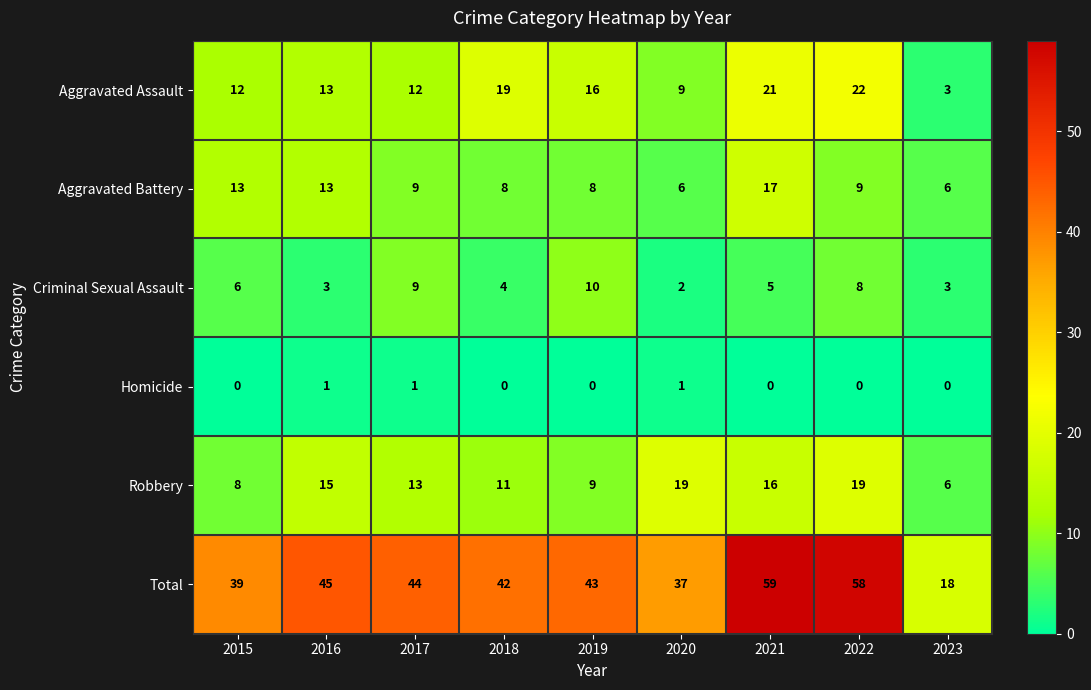

What is the difference between the Aggravated Battery values at 2023 and 2017?

3